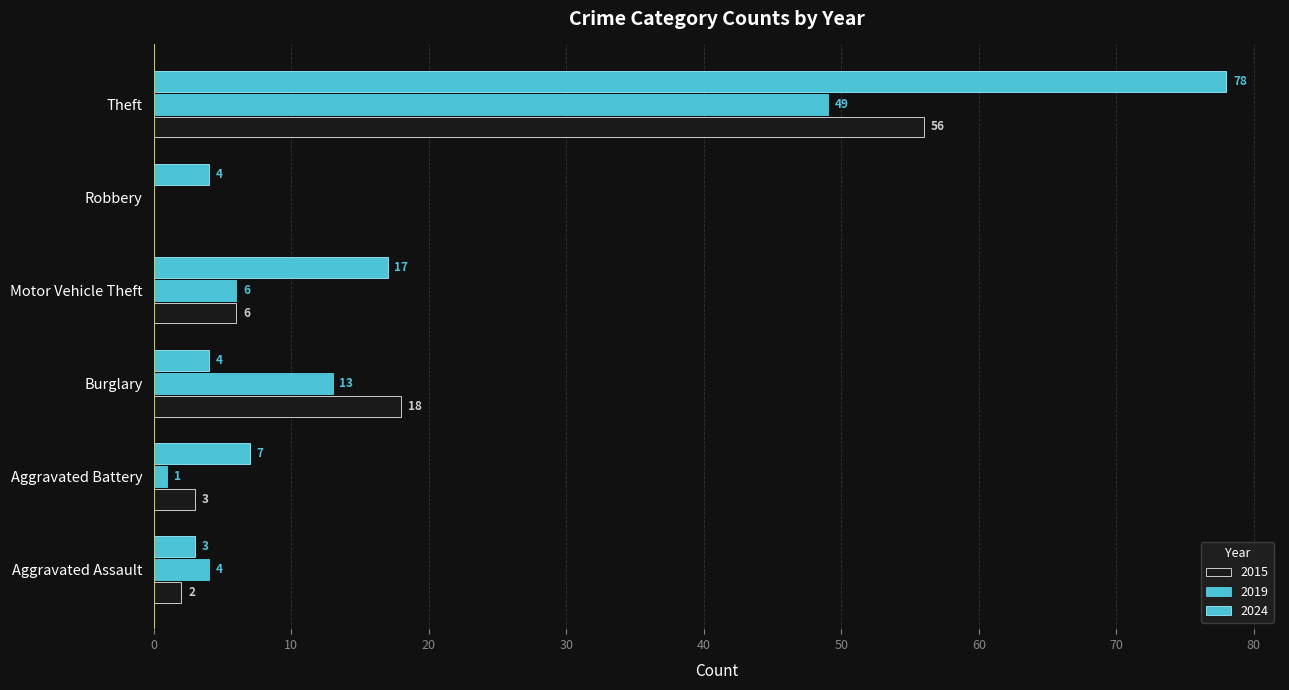

The 2015 series shows 30 at Burglary. True or false?

False